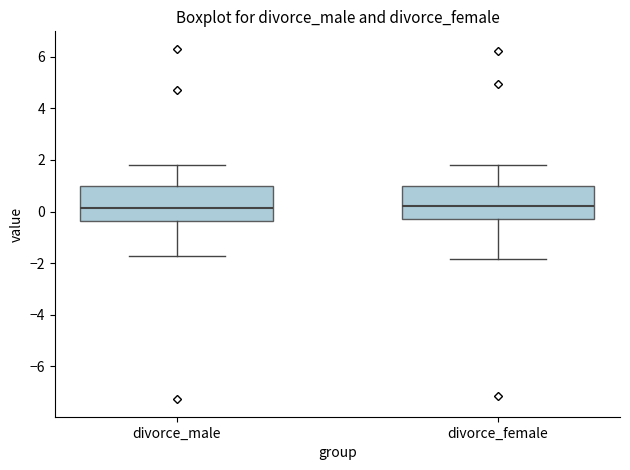

Reading left to right, transcribe this box plot: for each box, give where its median line is, the range the box spans, and where its two whiskers end, as read against the y-axis. The values are not printed on the chart, so give them approximately, as read against the axis.

divorce_male: median 0.2, box -0.4 to 1.0, whiskers -1.8 to 1.8
divorce_female: median 0.2, box -0.4 to 1.0, whiskers -1.8 to 1.8